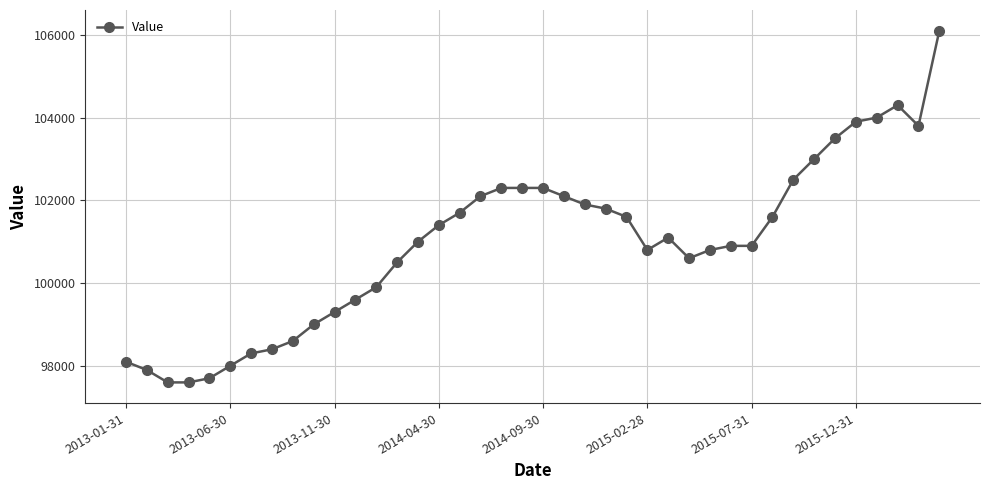

What is the value of the 18th point from the left?

102100